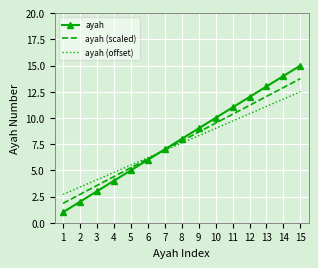

At which label is ayah (offset) closest to 7?

7